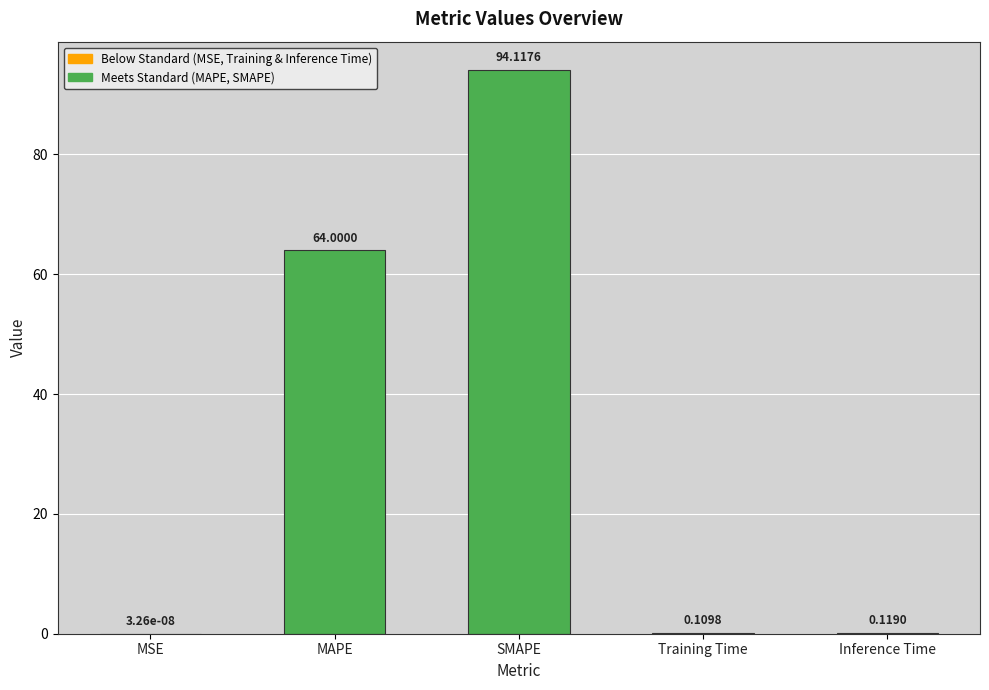

At which category does the chart reach its peak across all series?

SMAPE